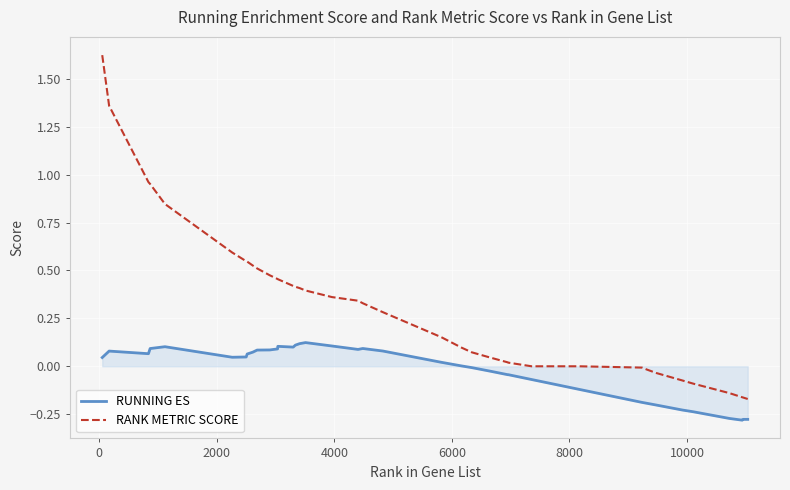

What is the difference between the maximum and minimum values in the RANK METRIC SCORE series?

1.8